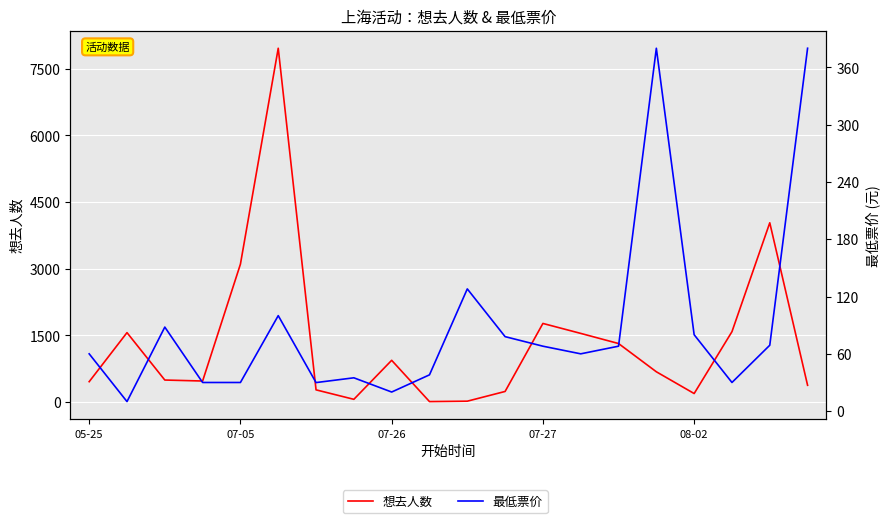

In 想去人数, how many points are lower than both neighbors (excluding endpoints)?

4